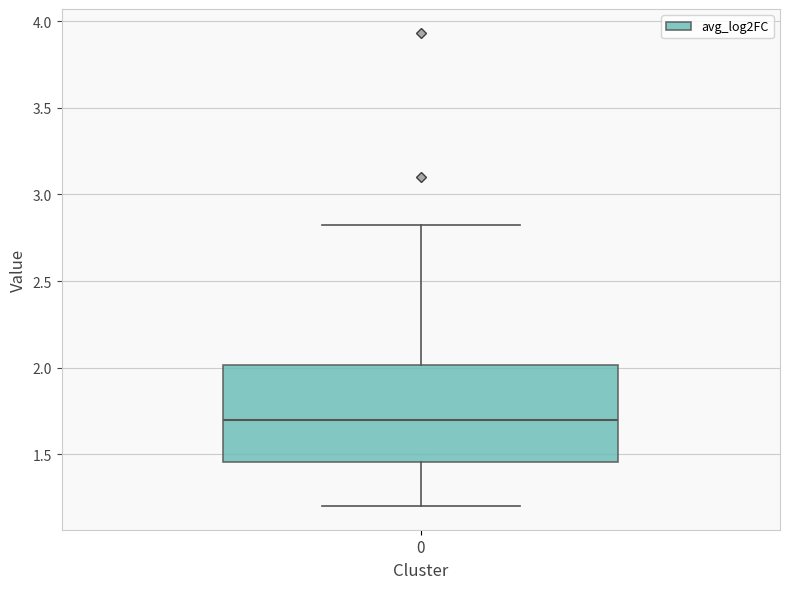

Transcribe this box plot: give where the median line is, the range the box spans, and where the two whiskers end, as read against the y-axis. The values are not printed on the chart, so give them approximately, as read against the axis.

median 1.70, box 1.45 to 2.00, whiskers 1.20 to 2.85